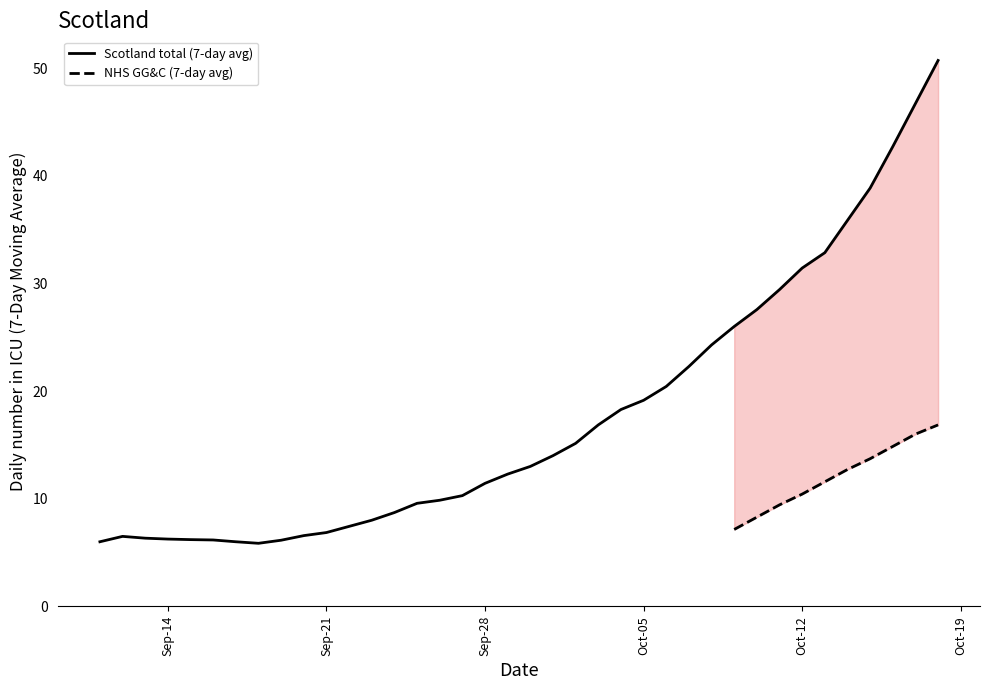

The Scotland total (7-day avg) series shows 6.9 at Sep-21. True or false?

True